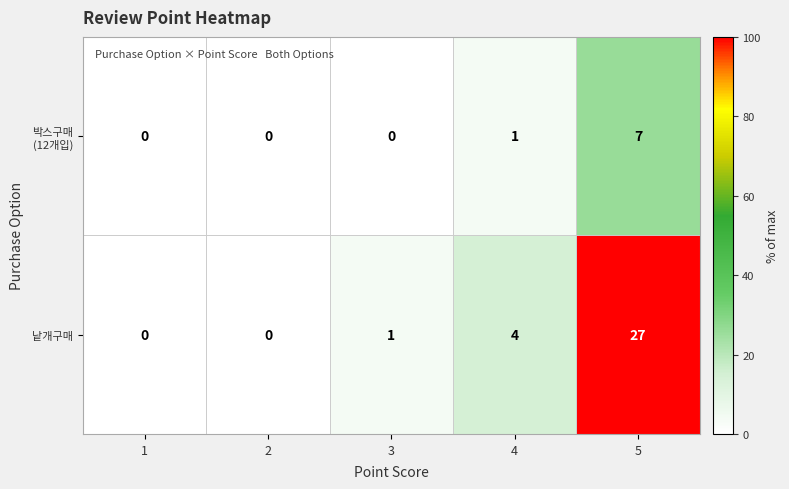

Between 2 and 4, which series saw the biggest shift?

낱개구매